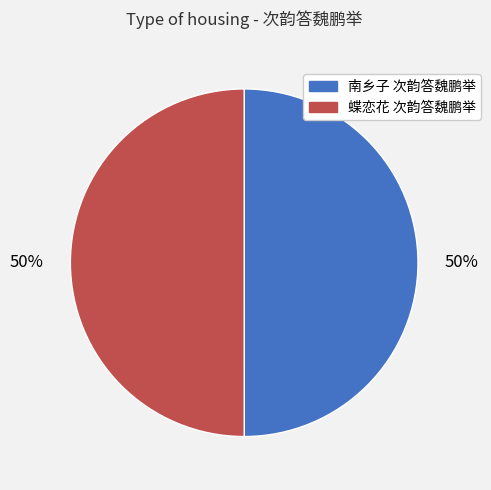

True or false: 南乡子 次韵答魏鹏举 accounts for 50% of the total.

True